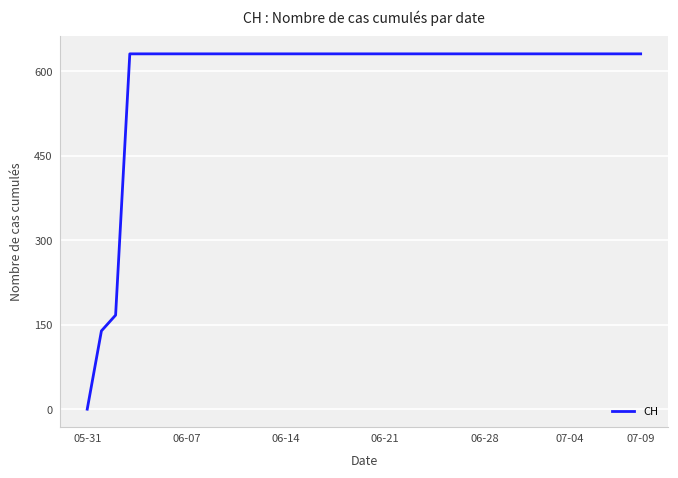

What is the sum of all values?

23653